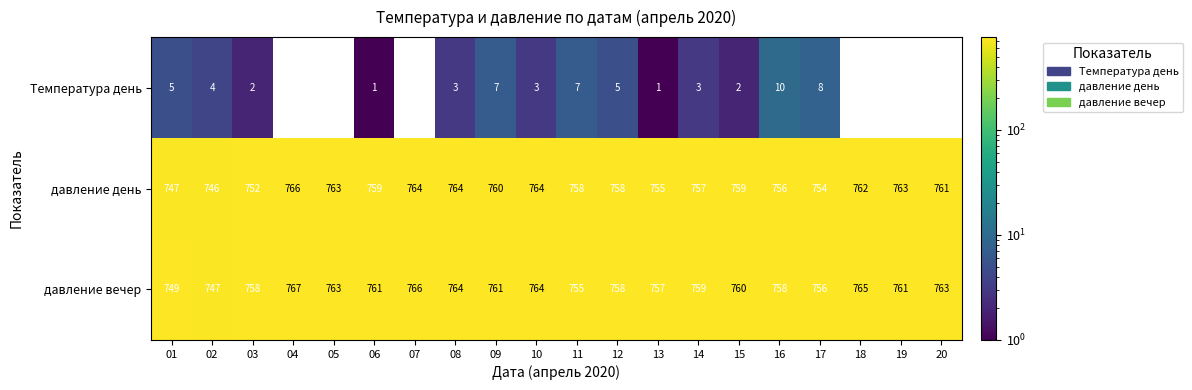

At how many categories does at least one series exceed 619?

20